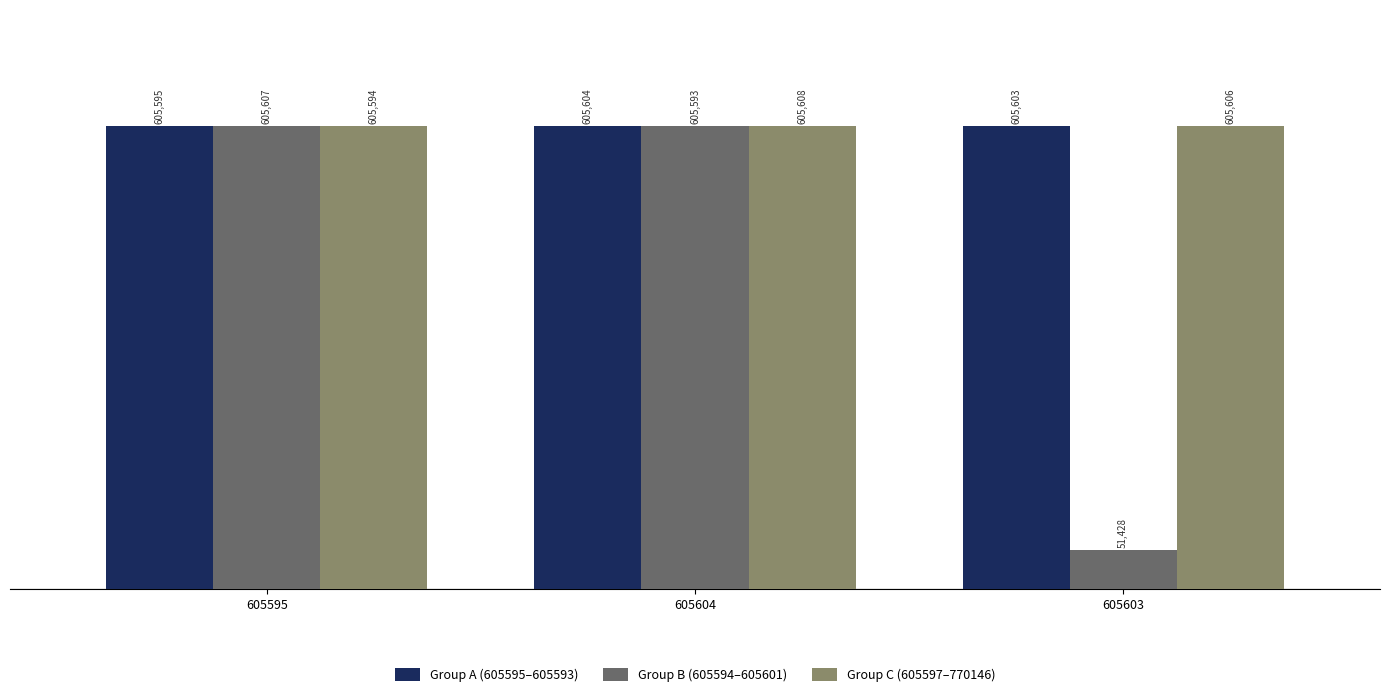

What is the sum of all Group A (605595–605593) values?

1816802